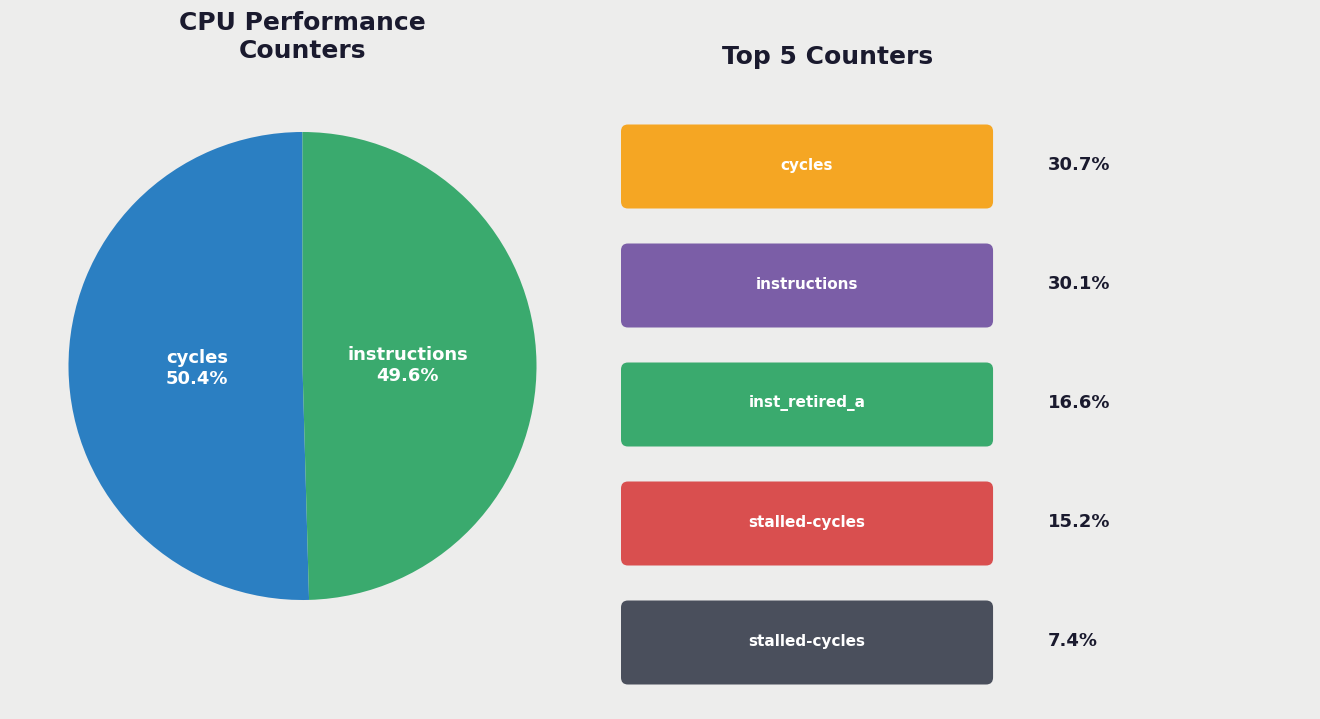

Does cycles represent more than half of the total?

Yes